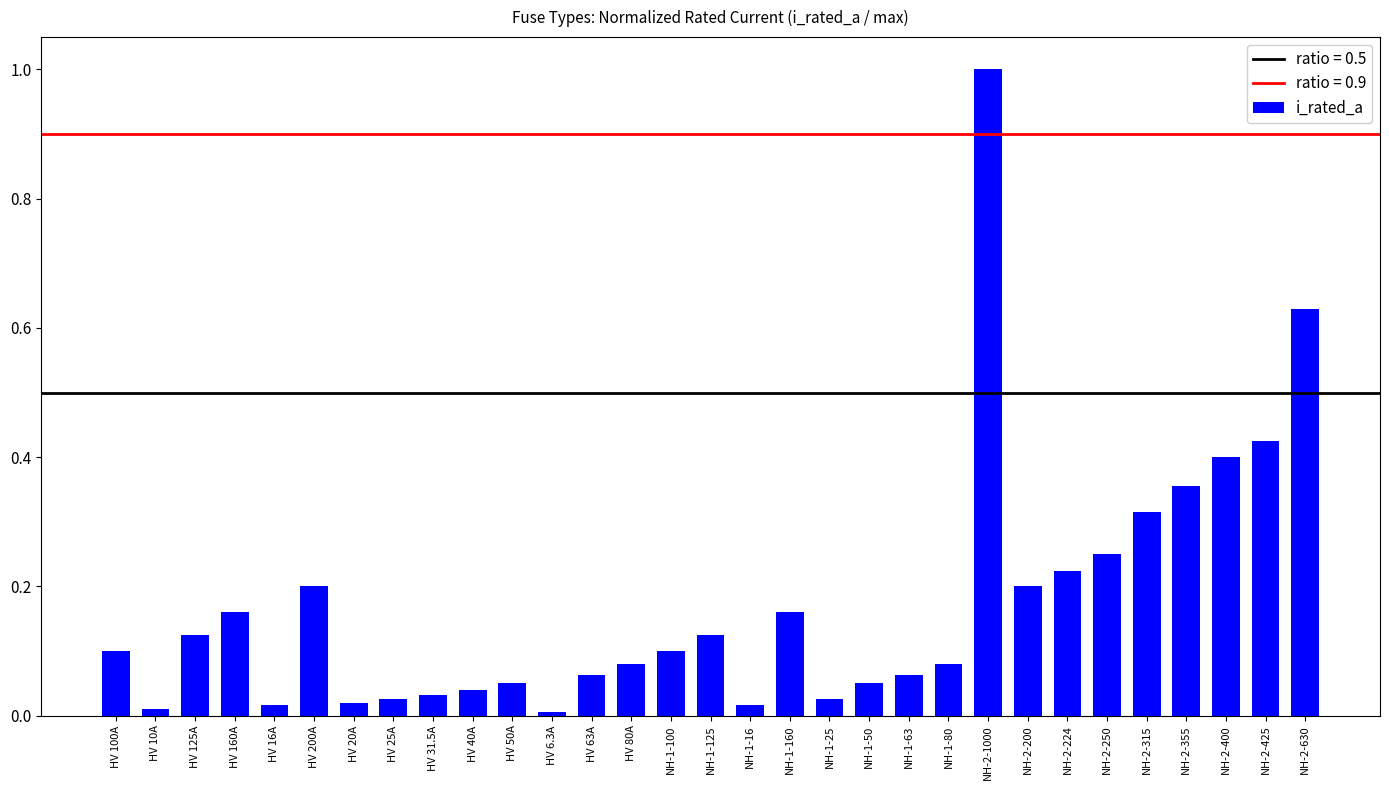

Count the number of data series in this chart.

1